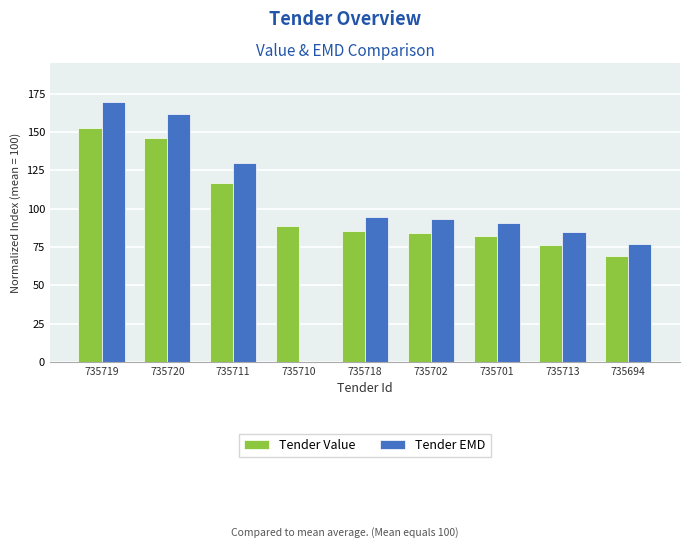

True or false: Tender Value has a value of 189.6 at 735720.

False